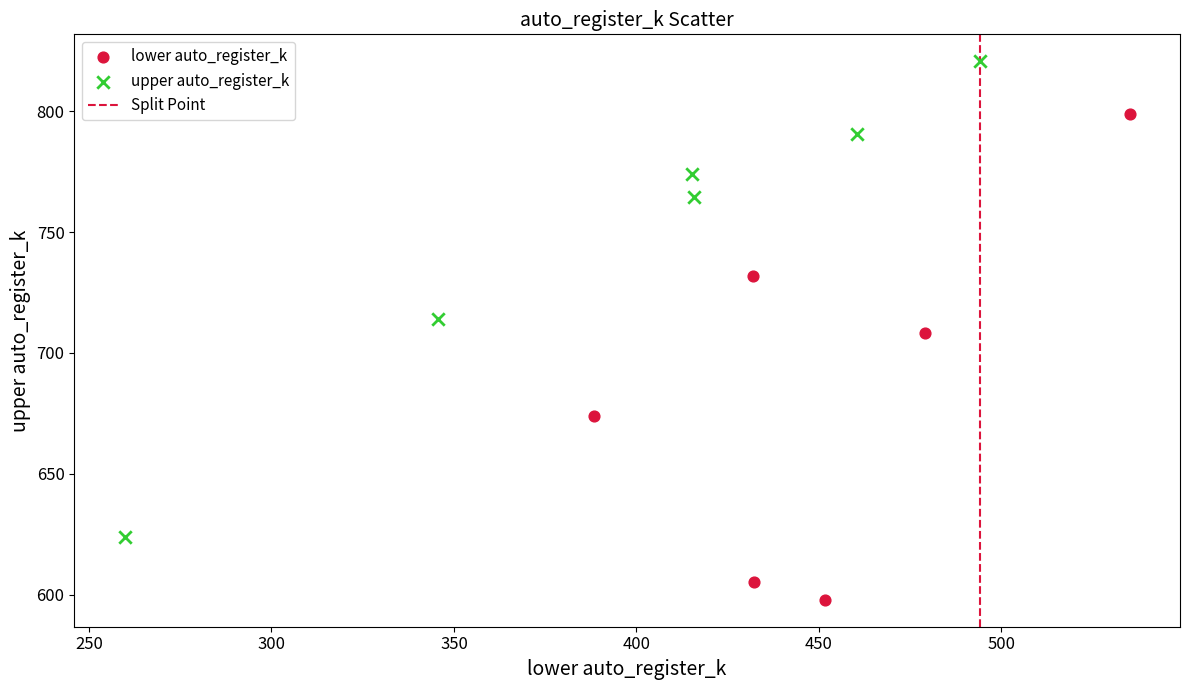

Which series contains the highest Y value?

upper auto_register_k